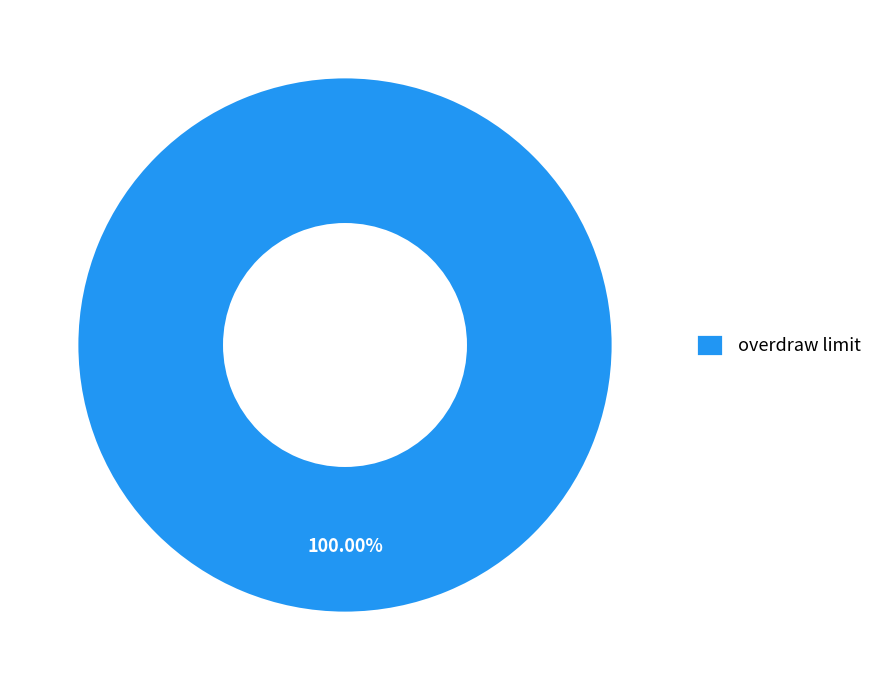

Is there any slice that represents more than half of the pie?

Yes